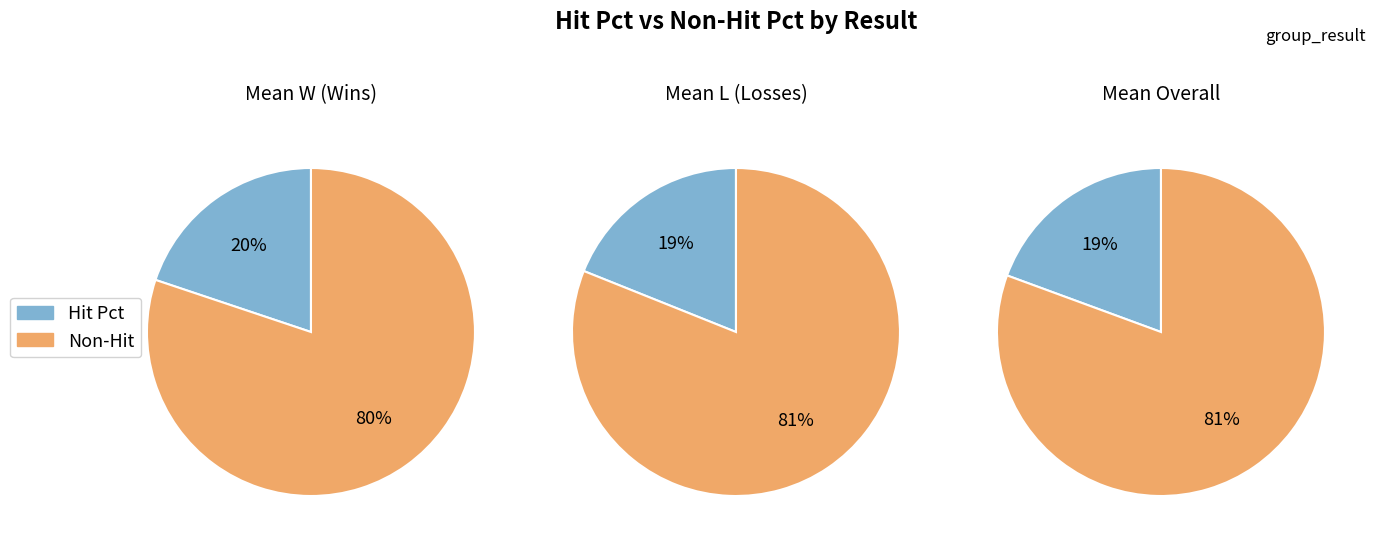

Combined, do 12 and 9 account for over 50%?

No